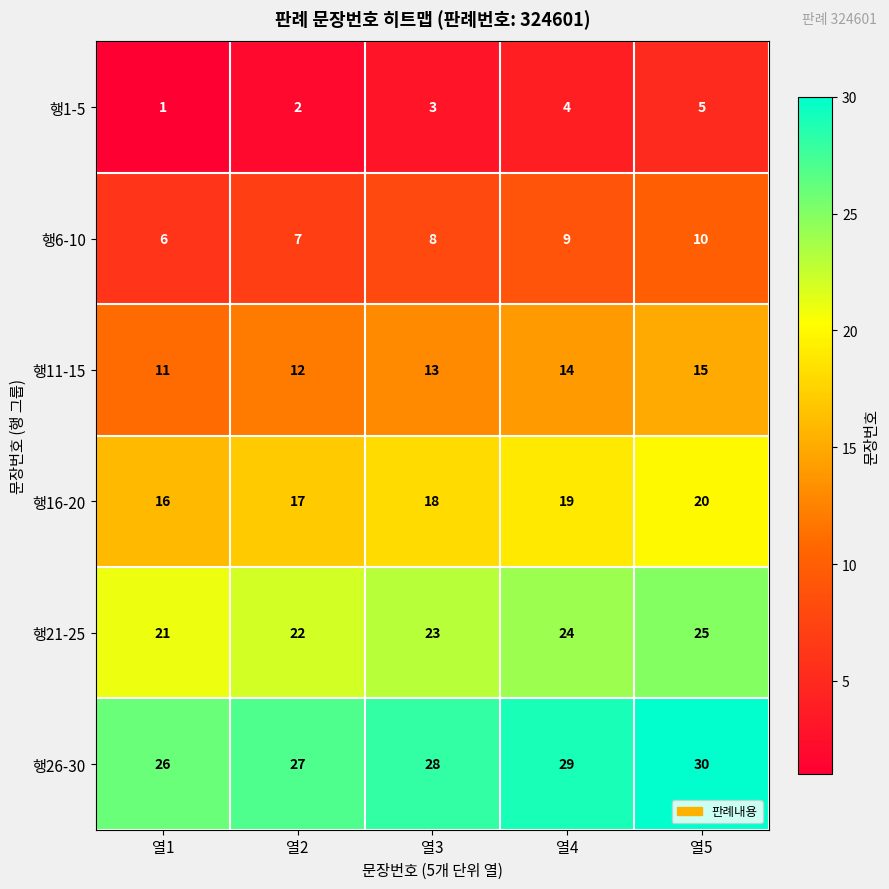

What is the difference between the 행26-30 values at 열1 and 열4?

3